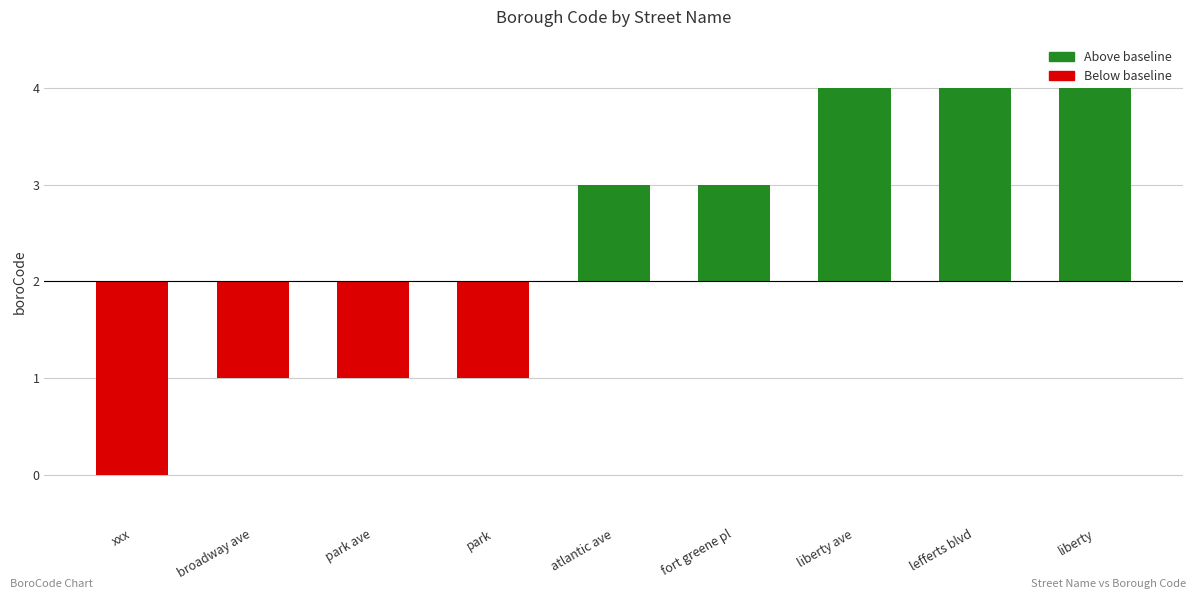

Rank the categories by value from lowest to highest.

xxx, broadway ave, park ave, park, atlantic ave, fort greene pl, liberty ave, lefferts blvd, liberty